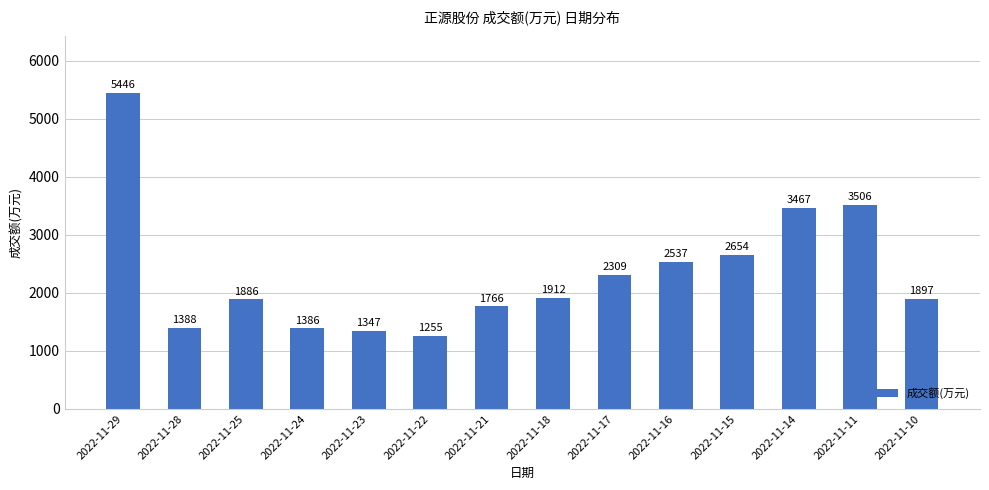

List the labels in order of value, largest first.

2022-11-29, 2022-11-11, 2022-11-14, 2022-11-15, 2022-11-16, 2022-11-17, 2022-11-18, 2022-11-10, 2022-11-25, 2022-11-21, 2022-11-28, 2022-11-24, 2022-11-23, 2022-11-22